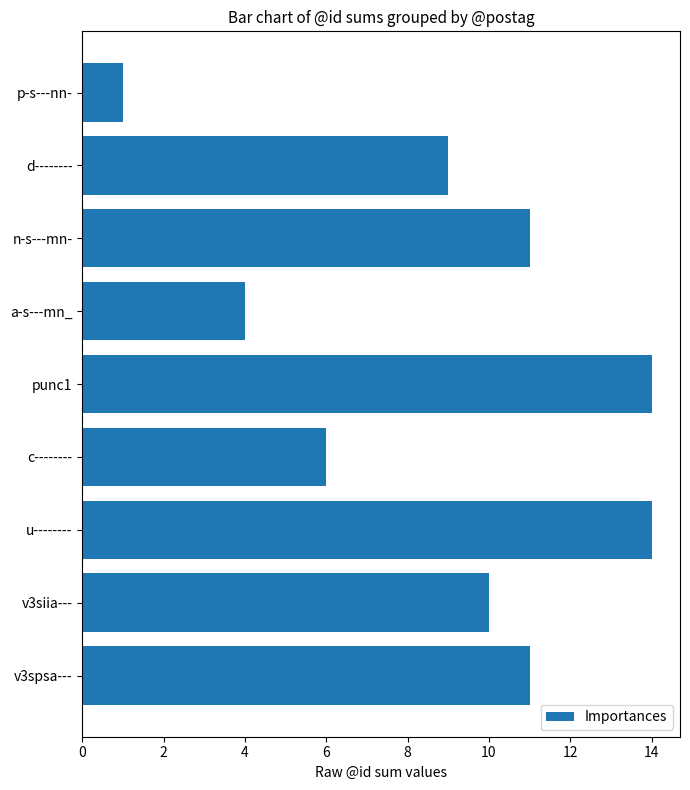

How many series are shown in this chart?

1